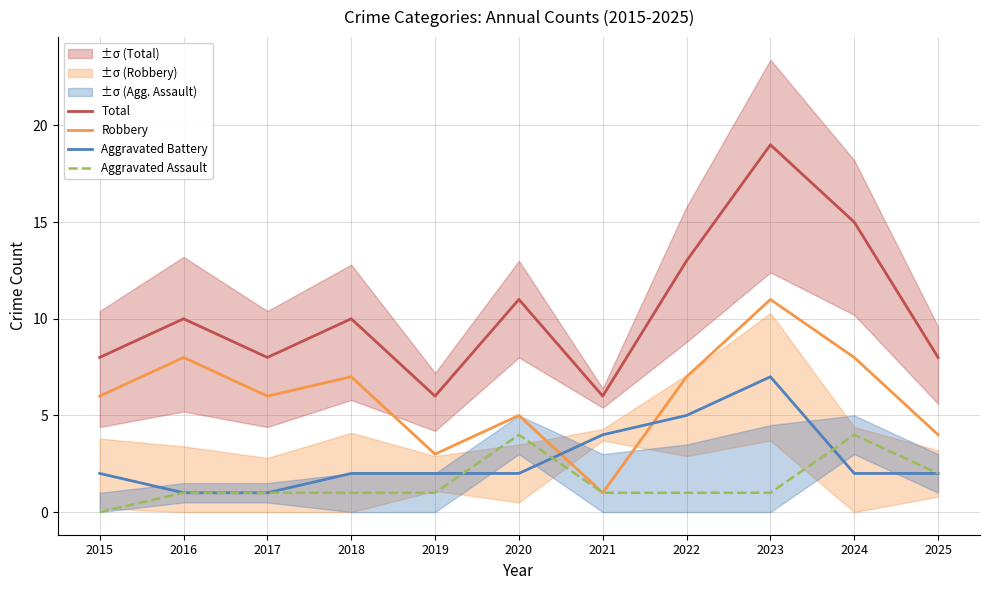

True or false: Robbery has more than 0 interior local peaks.

True